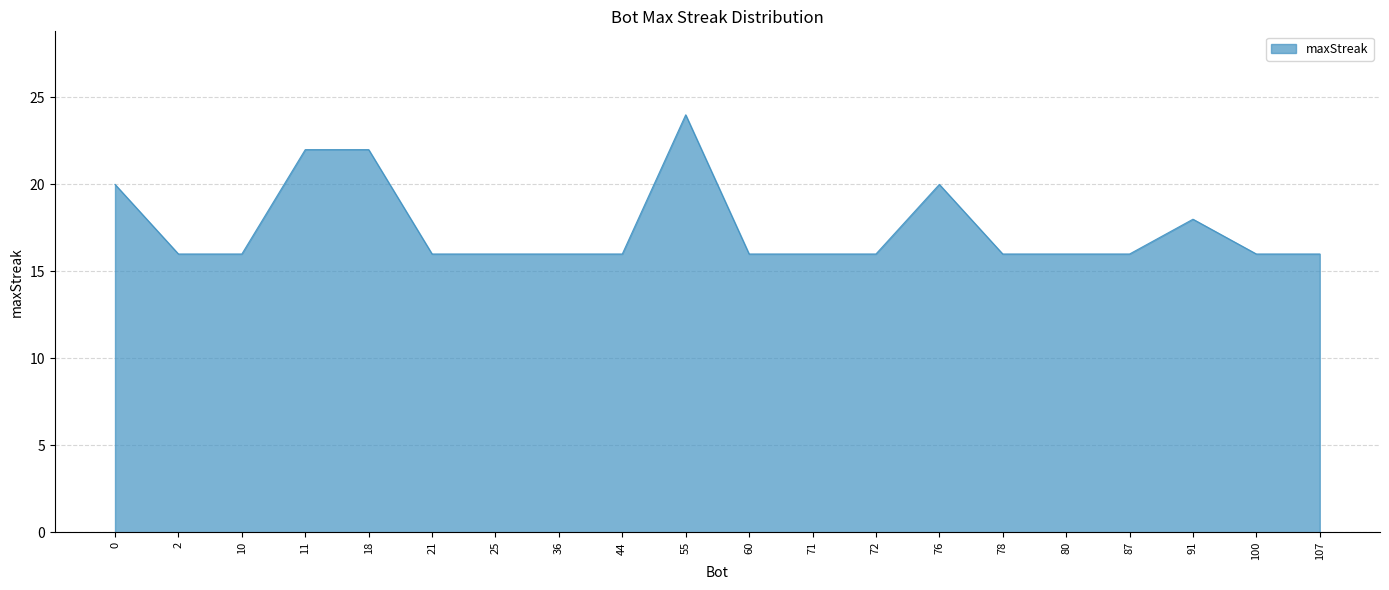

True or false: the data shows 24 at 55.

True